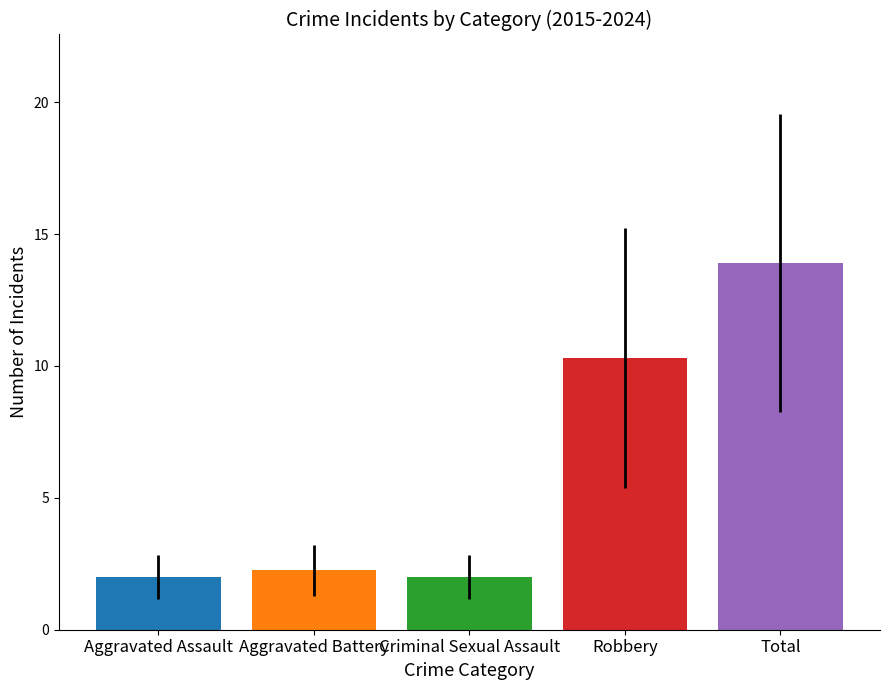

What is the smallest value displayed?

2.0